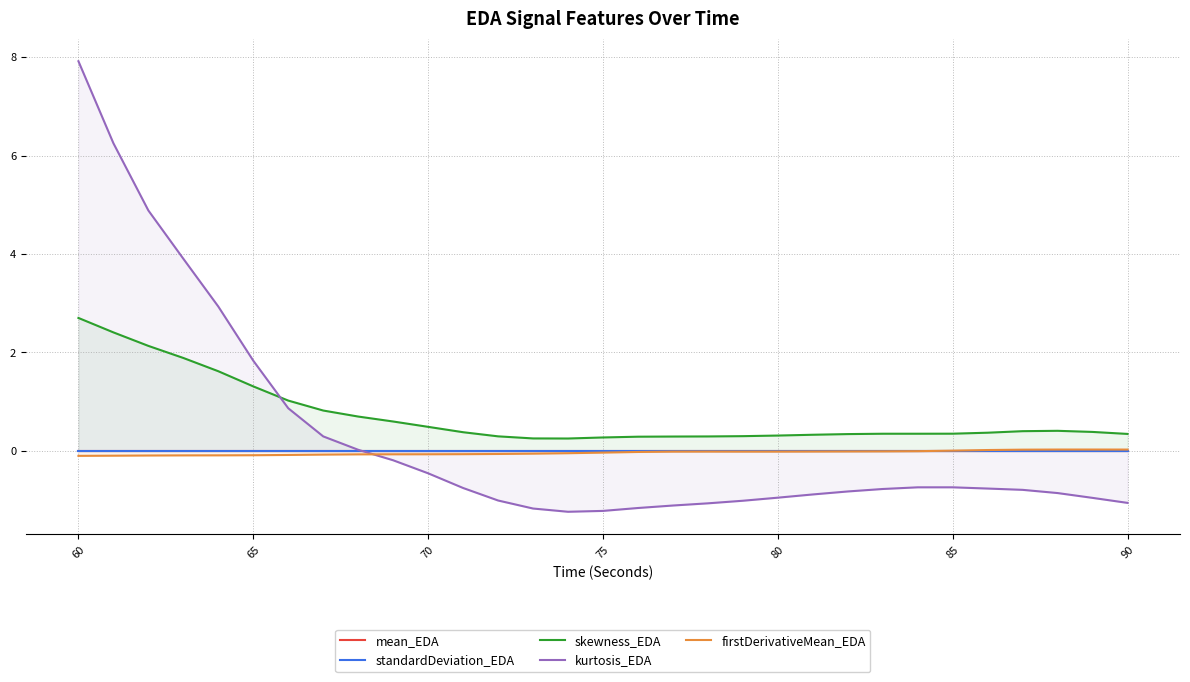

Reading right to left, list all the values displayed in this chart.

mean_EDA: 0.0	0.0	0.0	0.0	0.0	0.0	0.0	0.0	0.0	0.0	0.0	0.0	0.0	0.0	0.0	0.0	0.0	0.0	0.0	0.0	0.0	0.0	0.0	0.0	0.0	0.0	0.0	0.0	0.0	0.0	0.0
standardDeviation_EDA: 0.0	0.0	0.0	0.0	0.0	0.0	0.0	0.0	0.0	0.0	0.0	0.0	0.0	0.0	0.0	0.0	0.0	0.0	0.0	0.0	0.0	0.0	0.0	0.0	0.0	0.0	0.0	0.0	0.0	0.0	0.0
skewness_EDA: 0.3	0.4	0.4	0.4	0.4	0.4	0.3	0.3	0.3	0.3	0.3	0.3	0.3	0.3	0.3	0.3	0.3	0.3	0.3	0.4	0.5	0.6	0.7	0.8	1.0	1.3	1.6	1.9	2.1	2.4	2.7
kurtosis_EDA: -1.1	-1.0	-0.9	-0.8	-0.8	-0.7	-0.7	-0.8	-0.8	-0.9	-0.9	-1.0	-1.1	-1.1	-1.2	-1.2	-1.2	-1.2	-1.0	-0.8	-0.5	-0.2	0.0	0.3	0.9	1.8	2.9	3.9	4.9	6.3	7.9
firstDerivativeMean_EDA: 0.0	0.0	0.0	0.0	0.0	0.0	-0.0	-0.0	-0.0	-0.0	-0.0	-0.0	-0.0	-0.0	-0.0	-0.0	-0.0	-0.1	-0.1	-0.1	-0.1	-0.1	-0.1	-0.1	-0.1	-0.1	-0.1	-0.1	-0.1	-0.1	-0.1